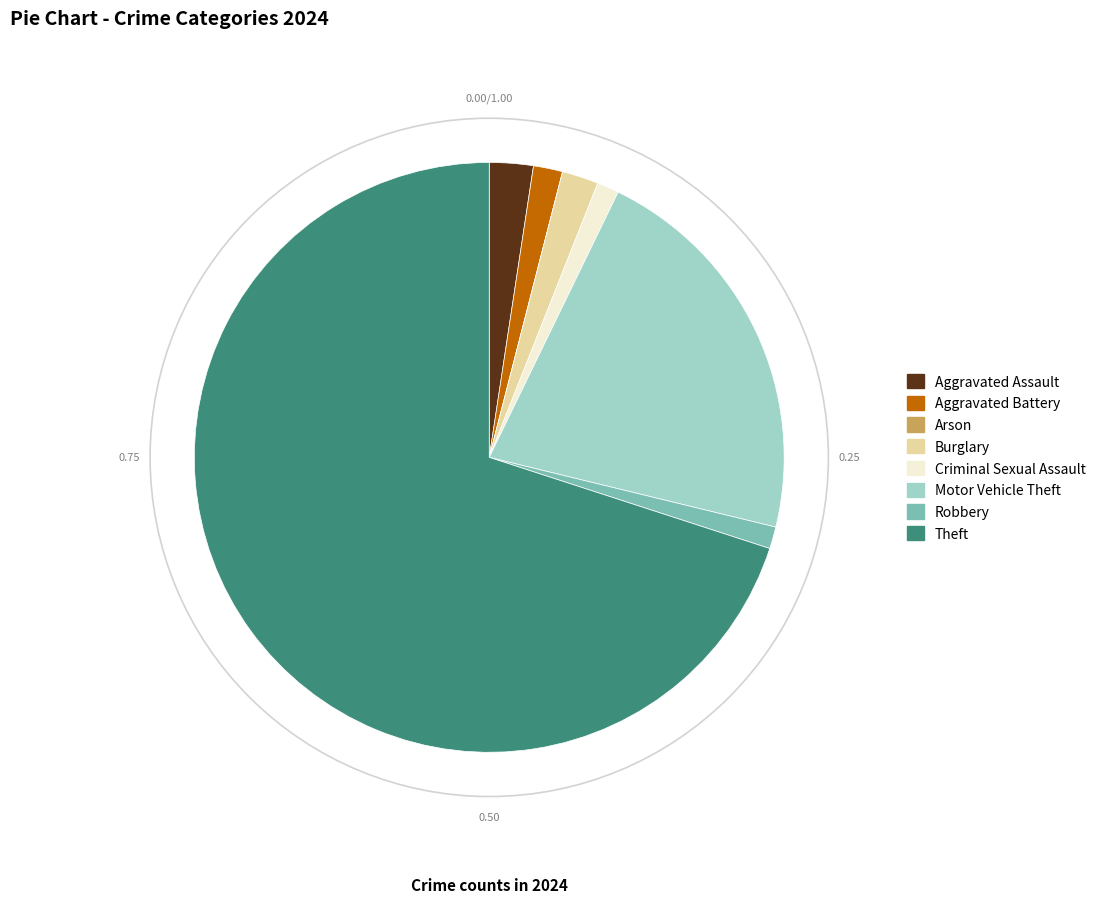

What is the ratio of the value at Motor Vehicle Theft to the value at Aggravated Assault?

9.0